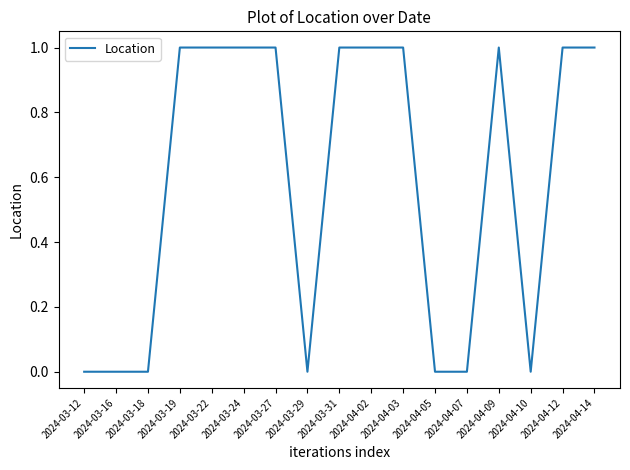

What position from the right is 2024-04-12?

2